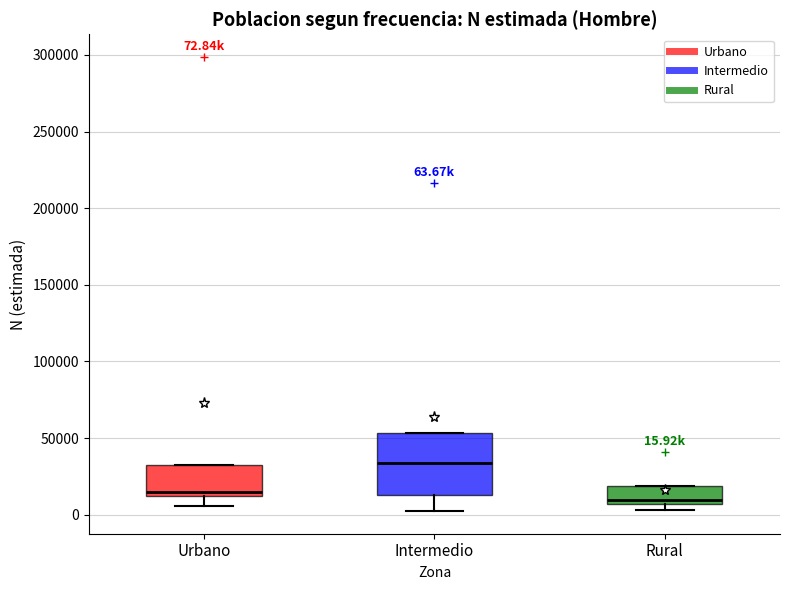

Which box has the lowest median line?

Rural